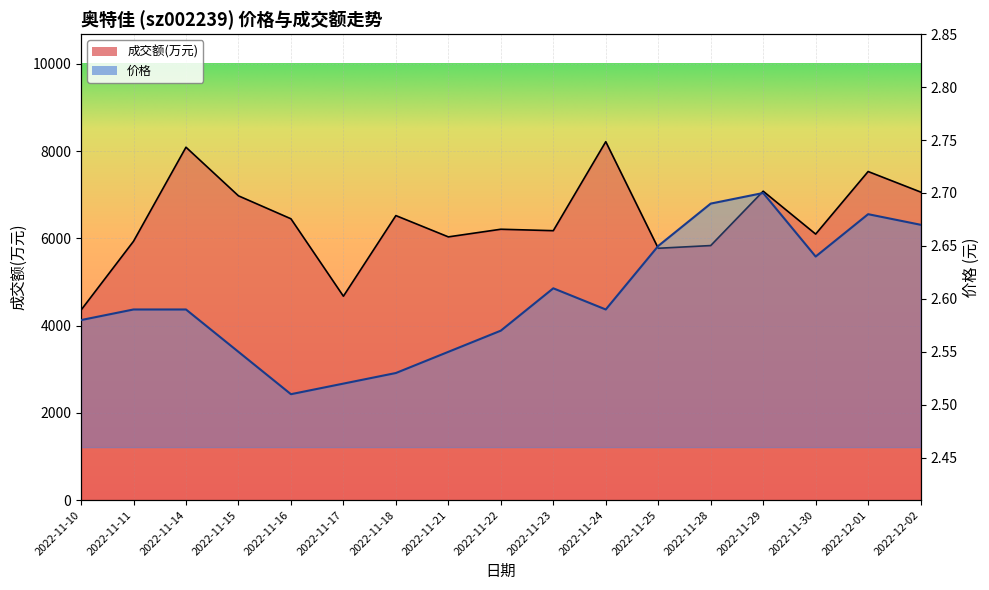

Which series has the largest total across all categories?

成交额(万元)